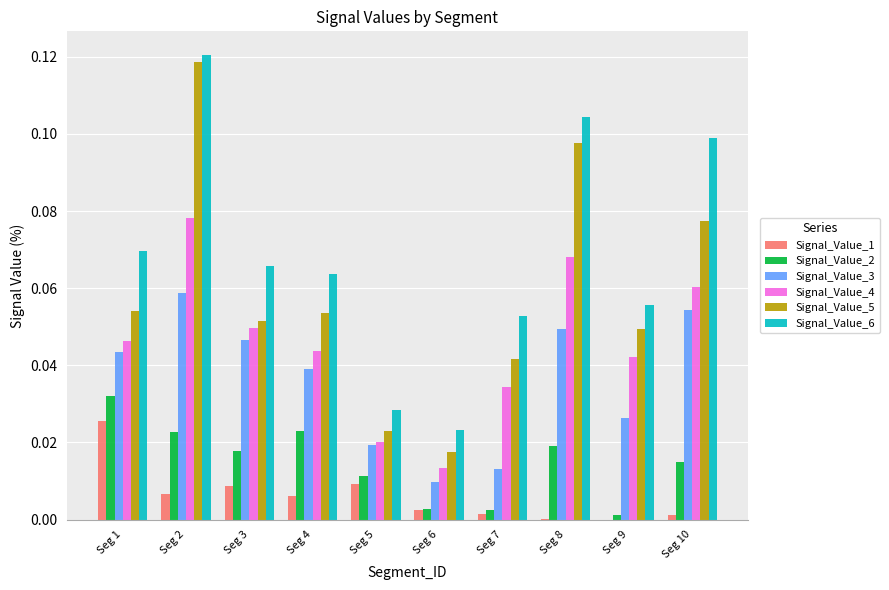

Where is Signal_Value_3 nearest to the value 0?

Seg 6